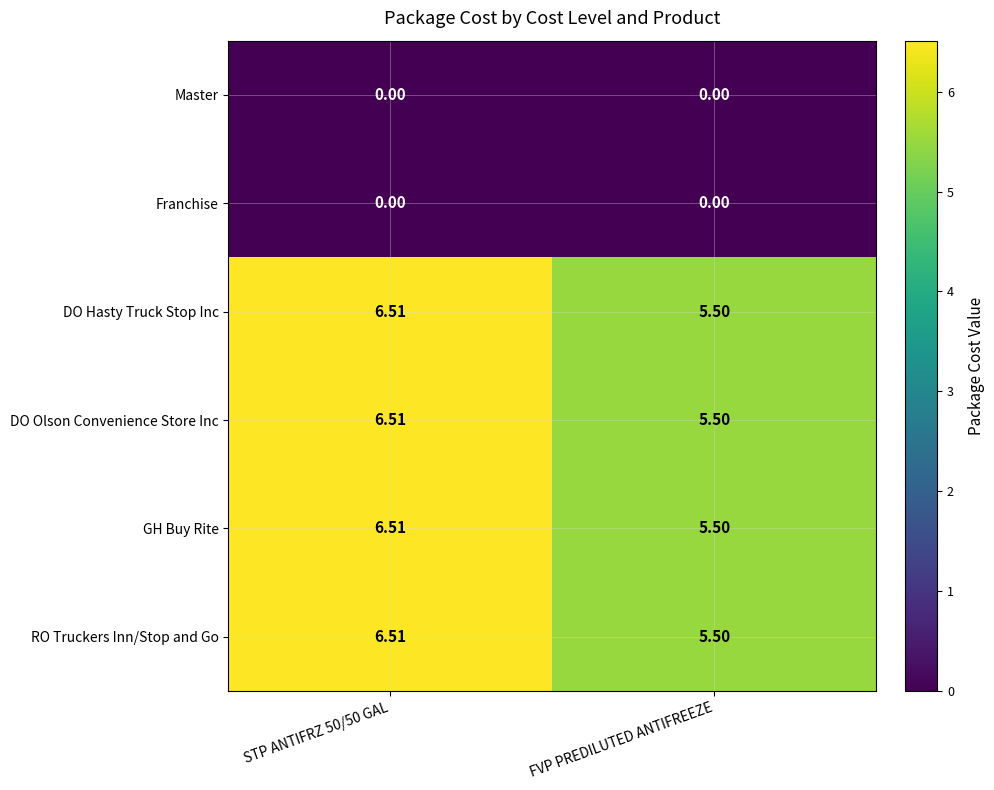

Where is DO Hasty Truck Stop Inc nearest to the value 6?

FVP PREDILUTED ANTIFREEZE